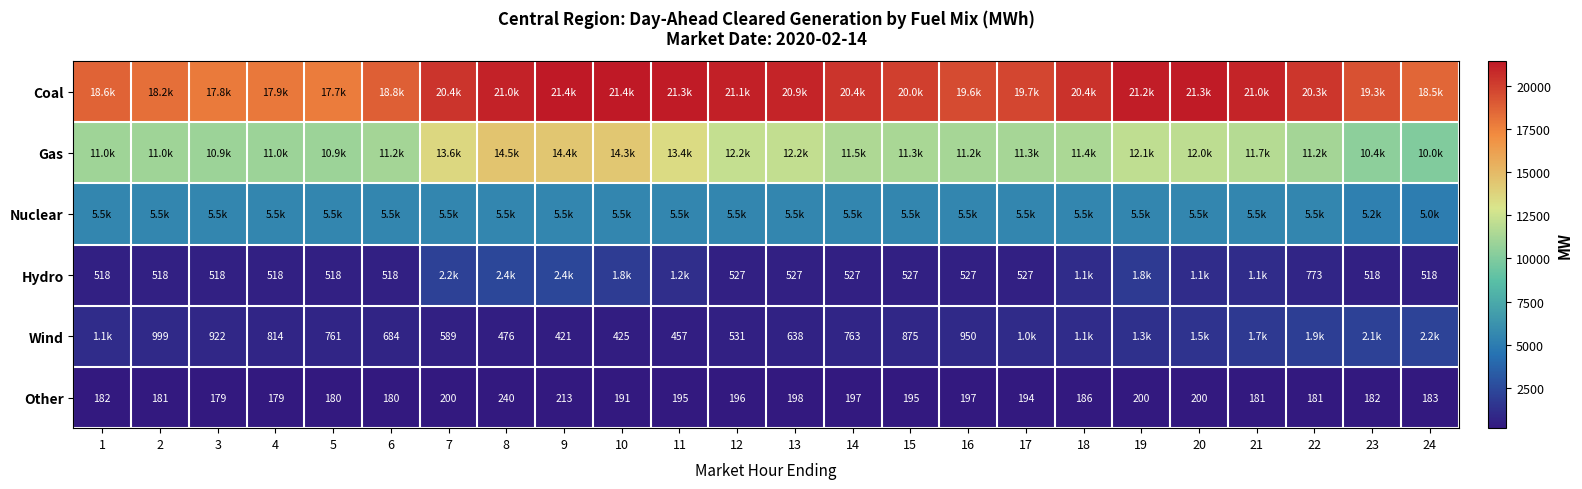

What is the difference between the maximum and minimum values in the Other series?

61.0